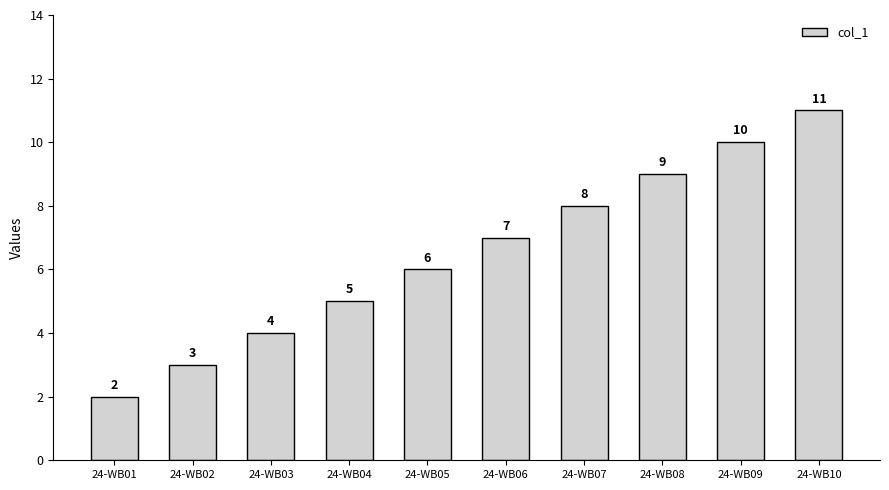

What is the change in value from 24-WB01 to 24-WB05?

+4